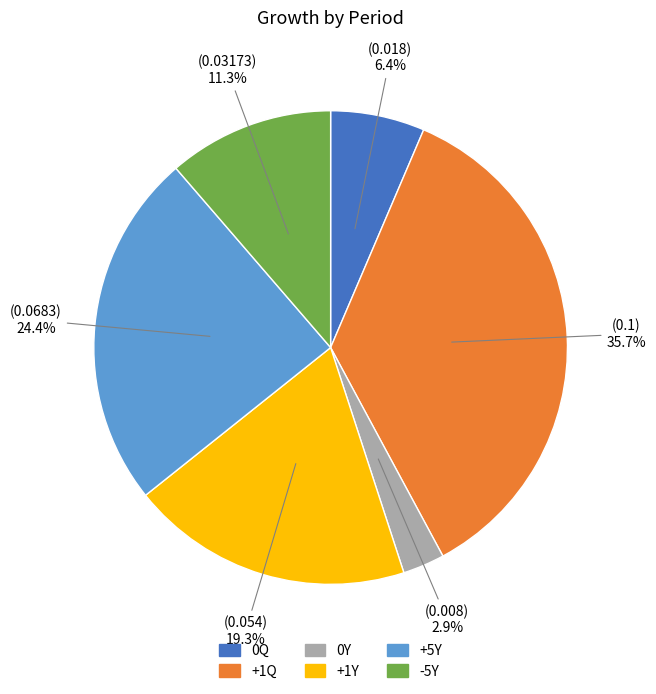

Does any single category account for the majority?

No